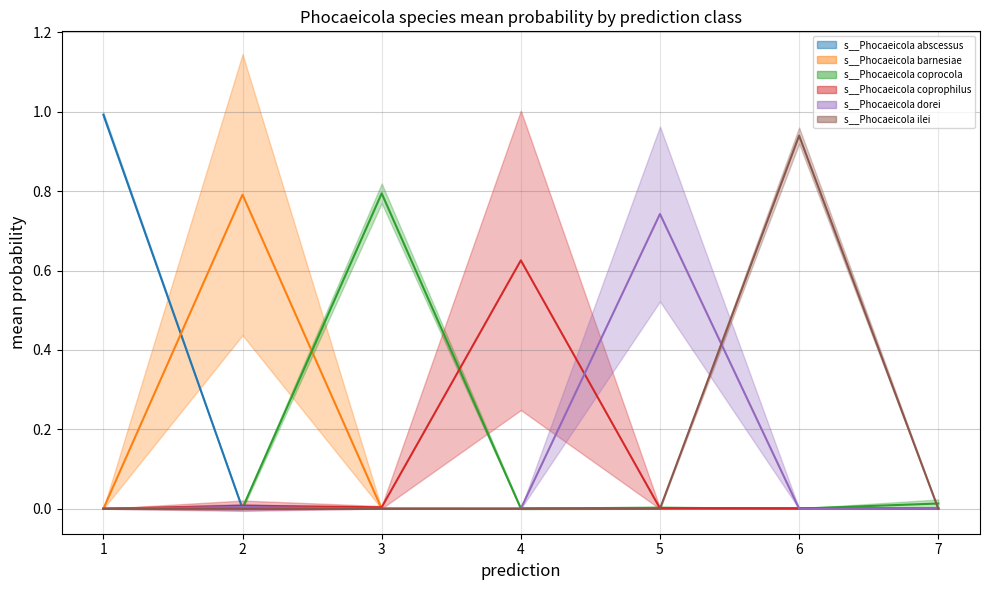

How many lines are shown in the chart?

6